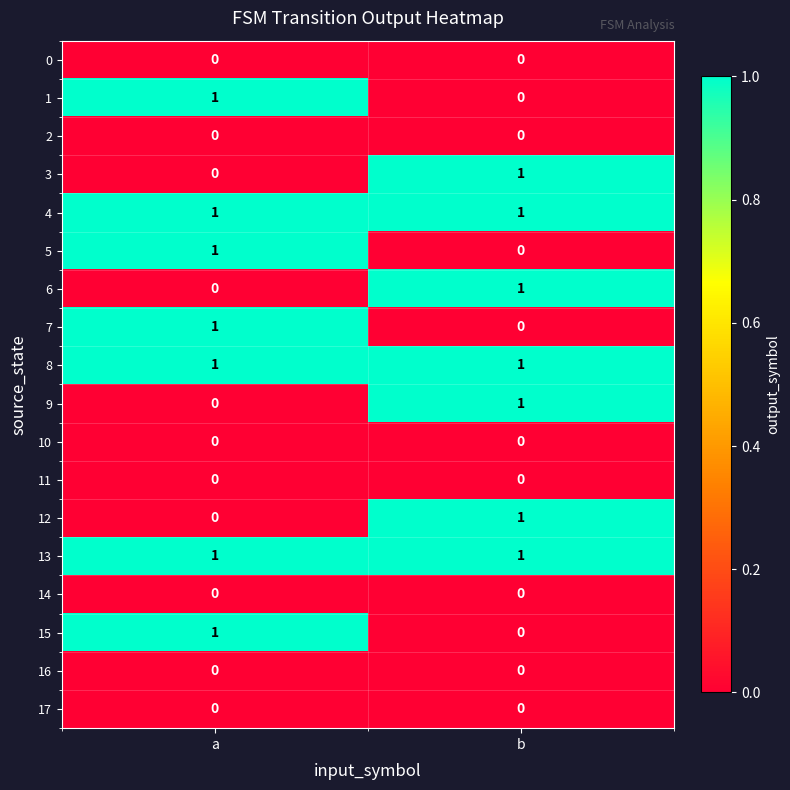

What is the total value across all series at b?

7